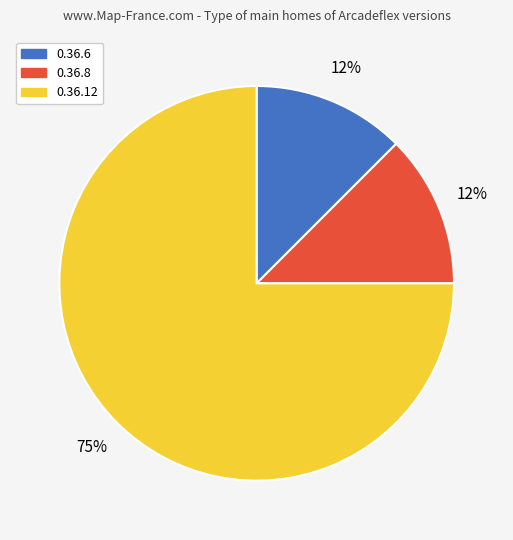

True or false: 0.36.6 accounts for 19% of the total.

False